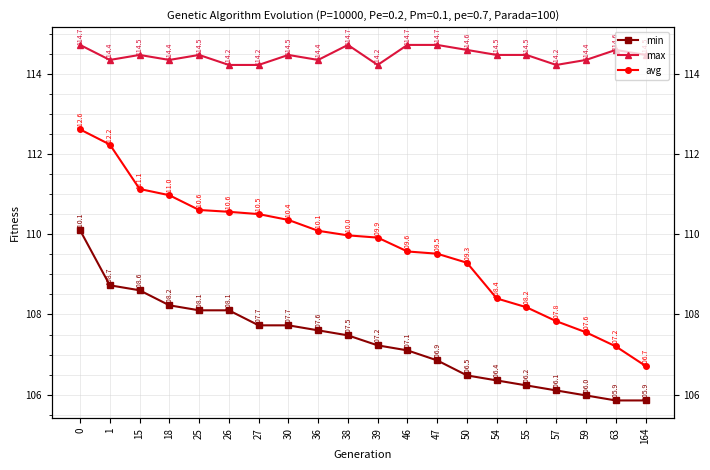

What is the value of the avg point at the 10th from the left?

110.0